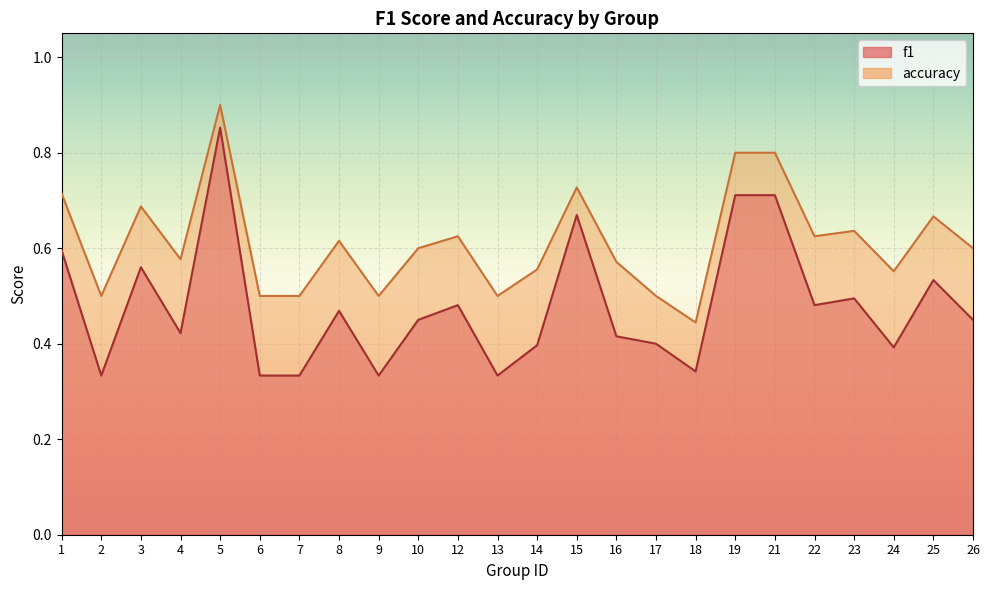

True or false: f1 has more than 1 interior local peaks.

True